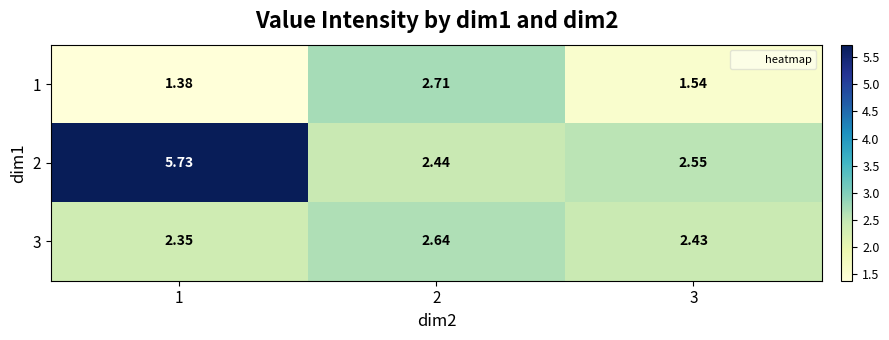

At which category does the chart reach its minimum across all series?

1